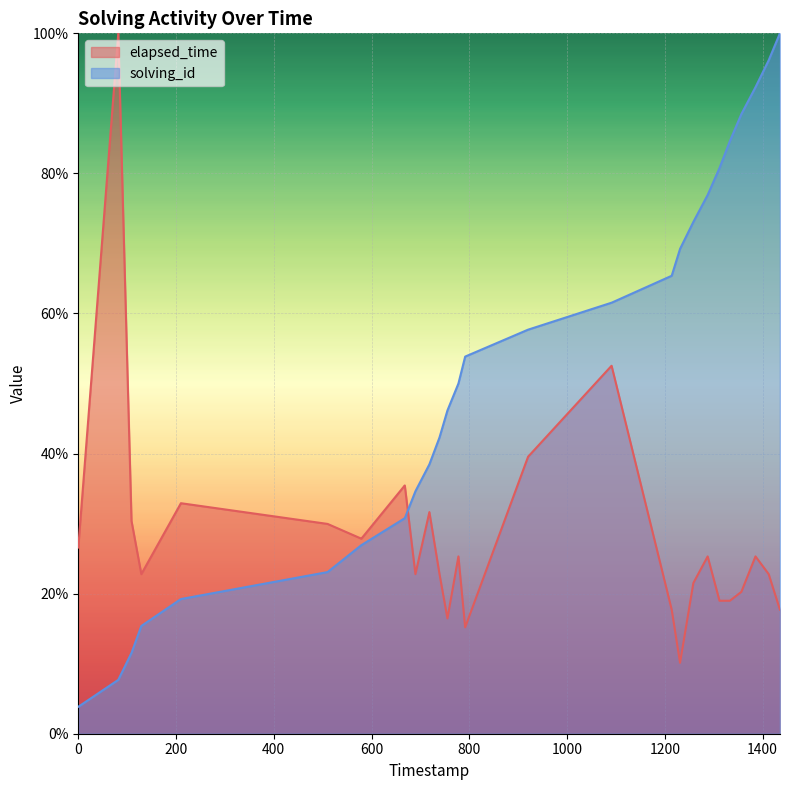

Rank the series by their average value, from highest to lowest.

solving_id, elapsed_time